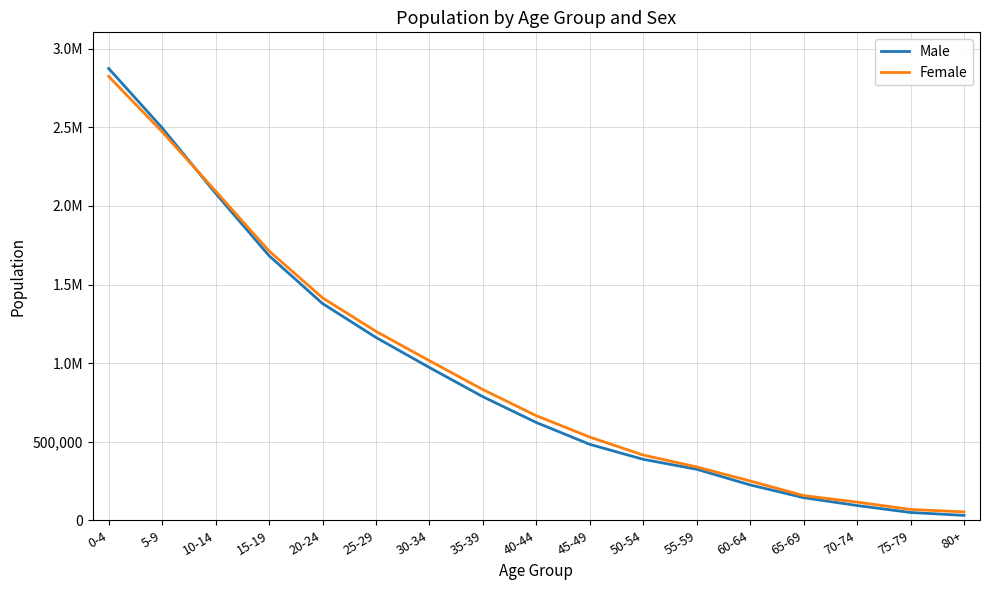

The Female series shows 1677948.7 at 30-34. True or false?

False